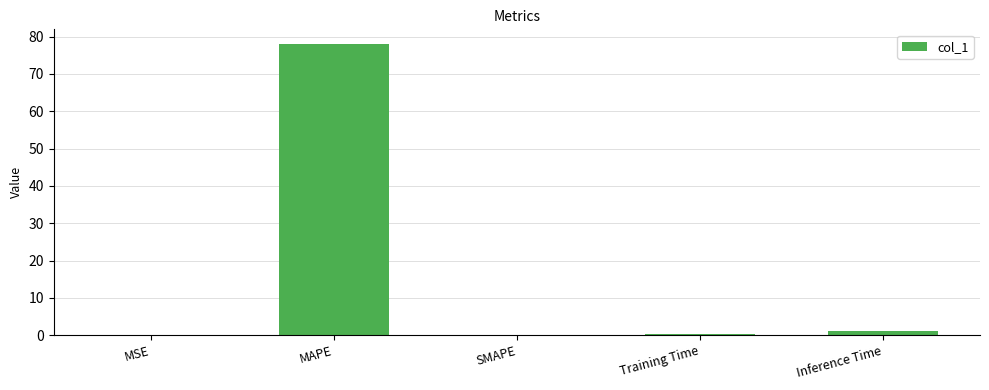

Count the number of categories in the chart.

5